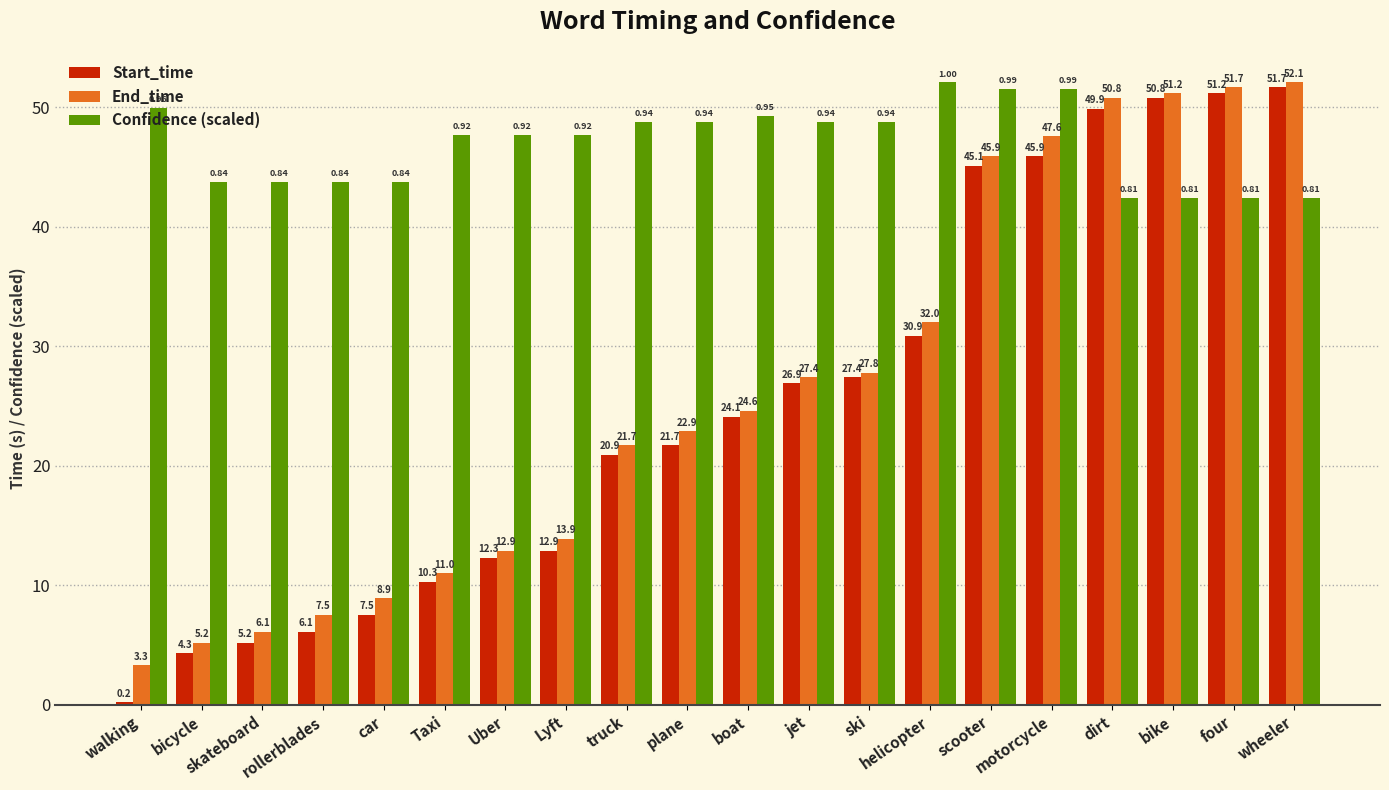

Does the chart contain any negative values?

No